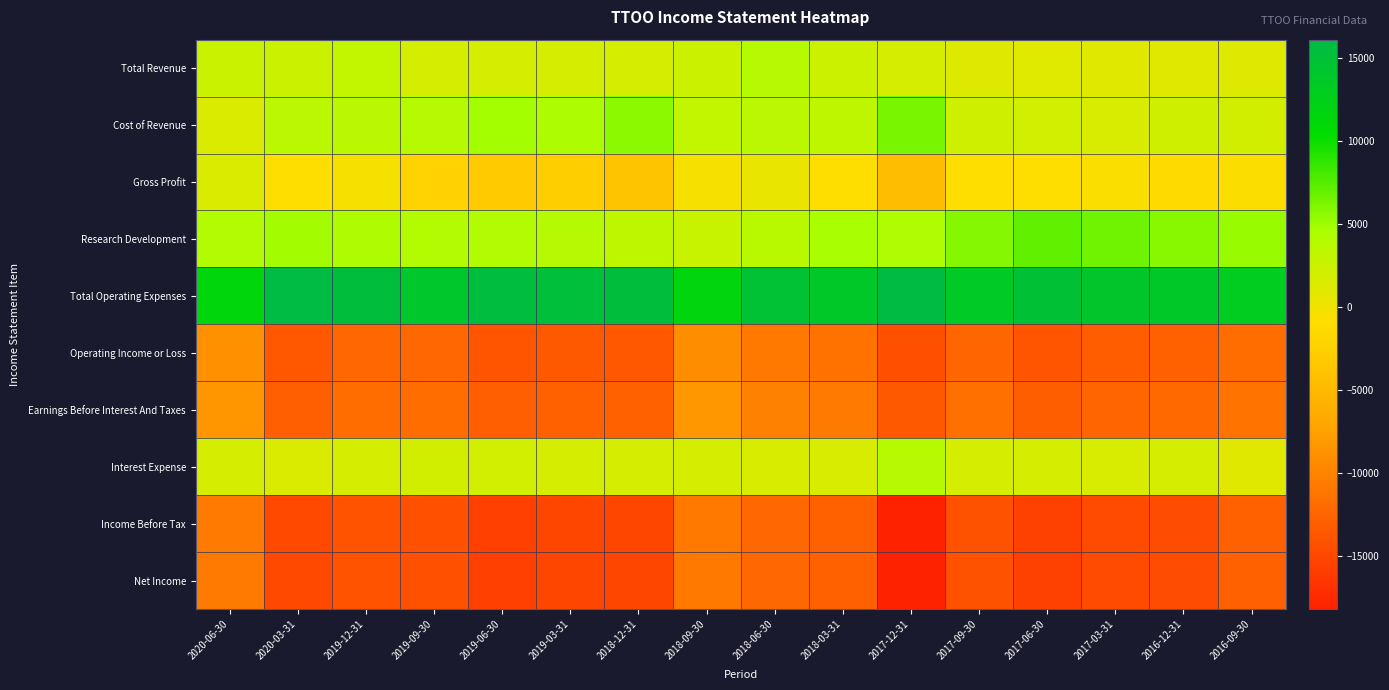

Reading right to left, transcribe all the data shown in this chart.

Total Revenue: 2016-09-30=1100	2016-12-31=900	2017-03-31=900	2017-06-30=1000	2017-09-30=1100	2017-12-31=1700	2018-03-31=2300	2018-06-30=3900	2018-09-30=2500	2018-12-31=1800	2019-03-31=1800	2019-06-30=1800	2019-09-30=1700	2019-12-31=3100	2020-03-31=2500	2020-06-30=2600
Cost of Revenue: 2016-09-30=1900	2016-12-31=2200	2017-03-31=1600	2017-06-30=2000	2017-09-30=2100	2017-12-31=6300	2018-03-31=3300	2018-06-30=3500	2018-09-30=3000	2018-12-31=5600	2019-03-31=4400	2019-06-30=4800	2019-09-30=3900	2019-12-31=3600	2020-03-31=3500	2020-06-30=1300
Gross Profit: 2016-09-30=-800	2016-12-31=-1300	2017-03-31=-700	2017-06-30=-1000	2017-09-30=-1000	2017-12-31=-4600	2018-03-31=-1000	2018-06-30=400	2018-09-30=-500	2018-12-31=-3800	2019-03-31=-2600	2019-06-30=-3000	2019-09-30=-2200	2019-12-31=-500	2020-03-31=-1000	2020-06-30=1300
Research Development: 2016-09-30=5200	2016-12-31=5800	2017-03-31=6600	2017-06-30=7100	2017-09-30=5900	2017-12-31=4200	2018-03-31=4700	2018-06-30=3700	2018-09-30=2700	2018-12-31=3300	2019-03-31=3900	2019-06-30=4000	2019-09-30=4100	2019-12-31=4300	2020-03-31=4900	2020-06-30=4000
Total Operating Expenses: 2016-09-30=13000	2016-12-31=13800	2017-03-31=14100	2017-06-30=14900	2017-09-30=13500	2017-12-31=16000	2018-03-31=13700	2018-06-30=14800	2018-09-30=11600	2018-12-31=15400	2019-03-31=15300	2019-06-30=15600	2019-09-30=14000	2019-12-31=15400	2020-03-31=16100	2020-06-30=11400
Operating Income or Loss: 2016-09-30=-11900	2016-12-31=-12900	2017-03-31=-13200	2017-06-30=-13900	2017-09-30=-12400	2017-12-31=-14300	2018-03-31=-11400	2018-06-30=-10900	2018-09-30=-9100	2018-12-31=-13600	2019-03-31=-13500	2019-06-30=-13800	2019-09-30=-12300	2019-12-31=-12300	2020-03-31=-13600	2020-06-30=-8800
Earnings Before Interest And Taxes: 2016-09-30=-11300	2016-12-31=-12200	2017-03-31=-12400	2017-06-30=-13100	2017-09-30=-11600	2017-12-31=-13500	2018-03-31=-10700	2018-06-30=-10200	2018-09-30=-8300	2018-12-31=-12800	2019-03-31=-12800	2019-06-30=-13000	2019-09-30=-11800	2019-12-31=-11800	2020-03-31=-13000	2020-06-30=-8400
Interest Expense: 2016-09-30=900	2016-12-31=1700	2017-03-31=1600	2017-06-30=1700	2017-09-30=1700	2017-12-31=3900	2018-03-31=1600	2018-06-30=1500	2018-09-30=1800	2018-12-31=1800	2019-03-31=1800	2019-06-30=2000	2019-09-30=1900	2019-12-31=1700	2020-03-31=1400	2020-06-30=1800
Income Before Tax: 2016-09-30=-12800	2016-12-31=-14500	2017-03-31=-14700	2017-06-30=-15500	2017-09-30=-14100	2017-12-31=-18200	2018-03-31=-12900	2018-06-30=-12300	2018-09-30=-10800	2018-12-31=-15100	2019-03-31=-15100	2019-06-30=-15600	2019-09-30=-14200	2019-12-31=-14000	2020-03-31=-14900	2020-06-30=-10700
Net Income: 2016-09-30=-12800	2016-12-31=-14500	2017-03-31=-14700	2017-06-30=-15500	2017-09-30=-14100	2017-12-31=-18200	2018-03-31=-12900	2018-06-30=-12300	2018-09-30=-10800	2018-12-31=-15100	2019-03-31=-15100	2019-06-30=-15600	2019-09-30=-14200	2019-12-31=-14000	2020-03-31=-14900	2020-06-30=-10700